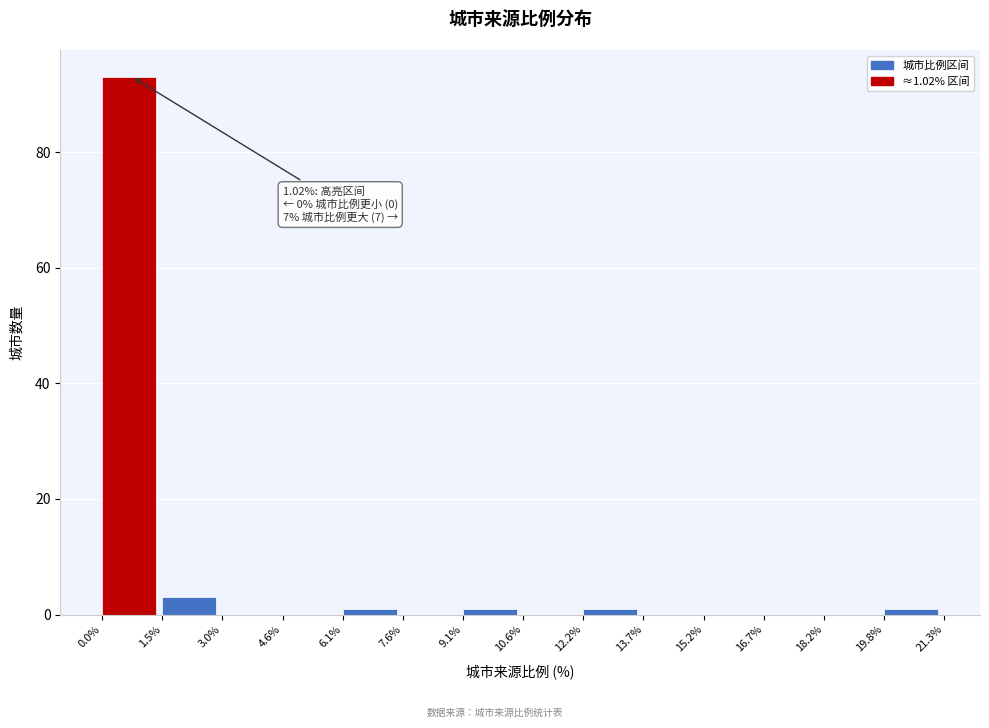

Which range on the x-axis has the tallest bar?

0.0% to 1.5%